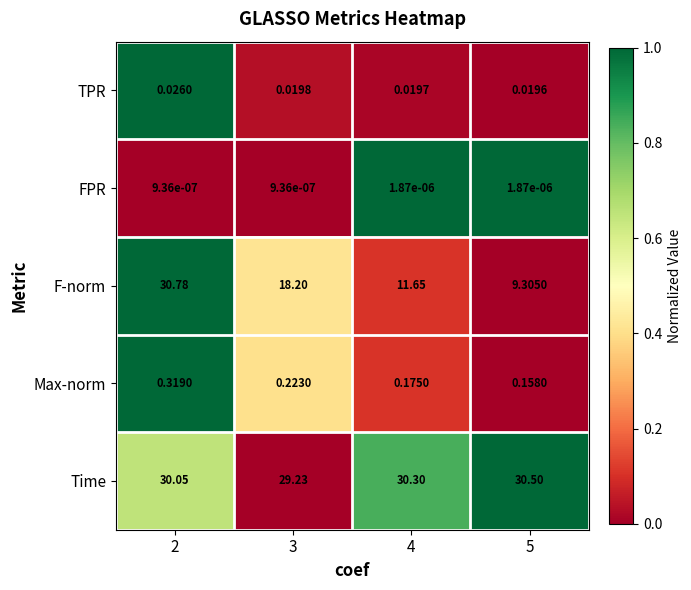

Which series has the largest range (max minus min)?

F-norm